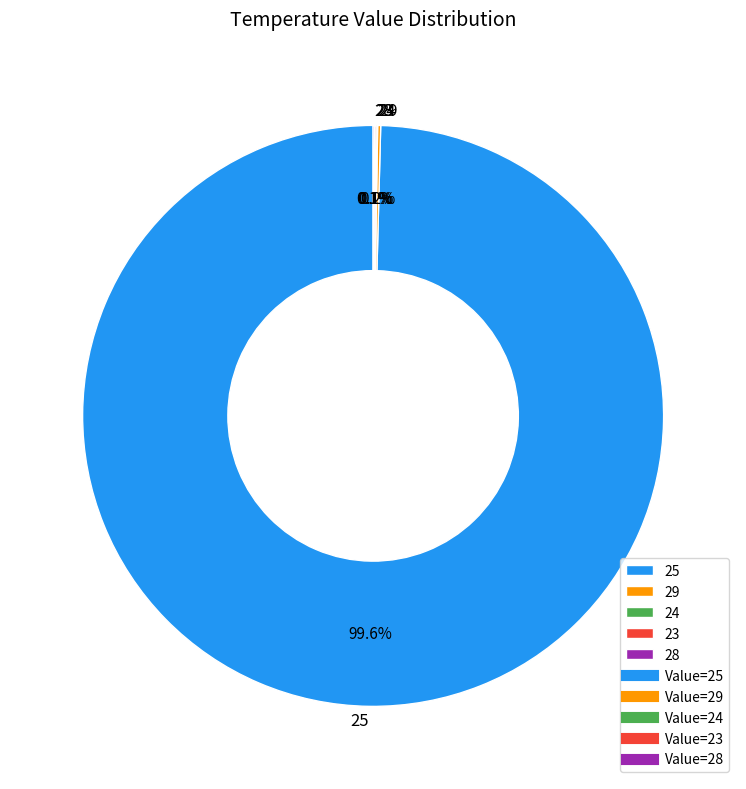

What is the largest slice in the pie chart?

25